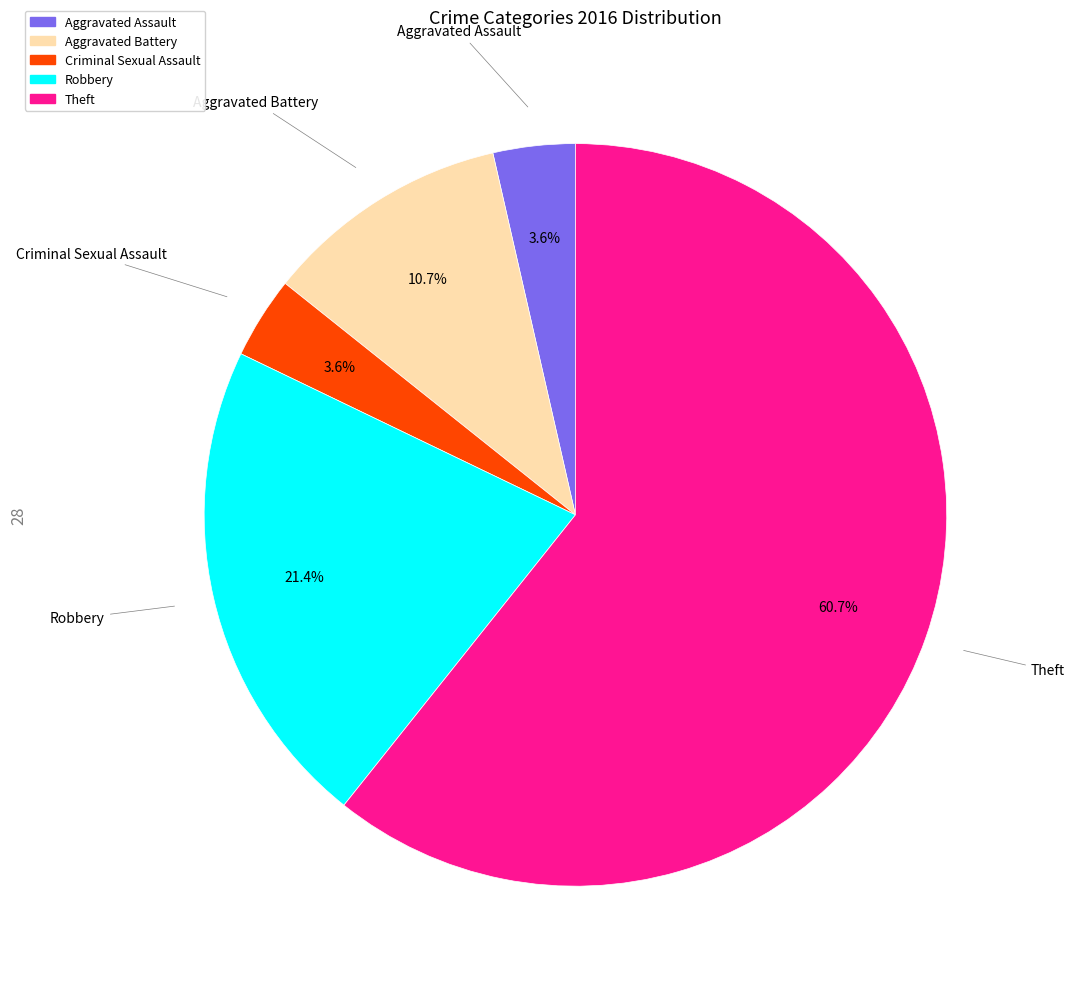

Does any single category account for the majority?

Yes